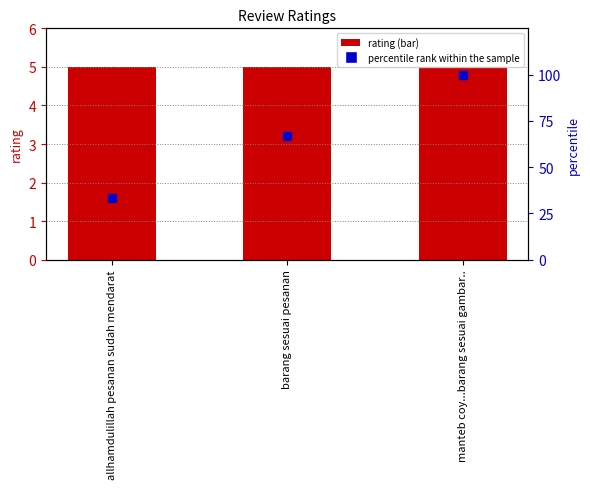

What is the total value across all series at barang sesuai pesanan?

71.7